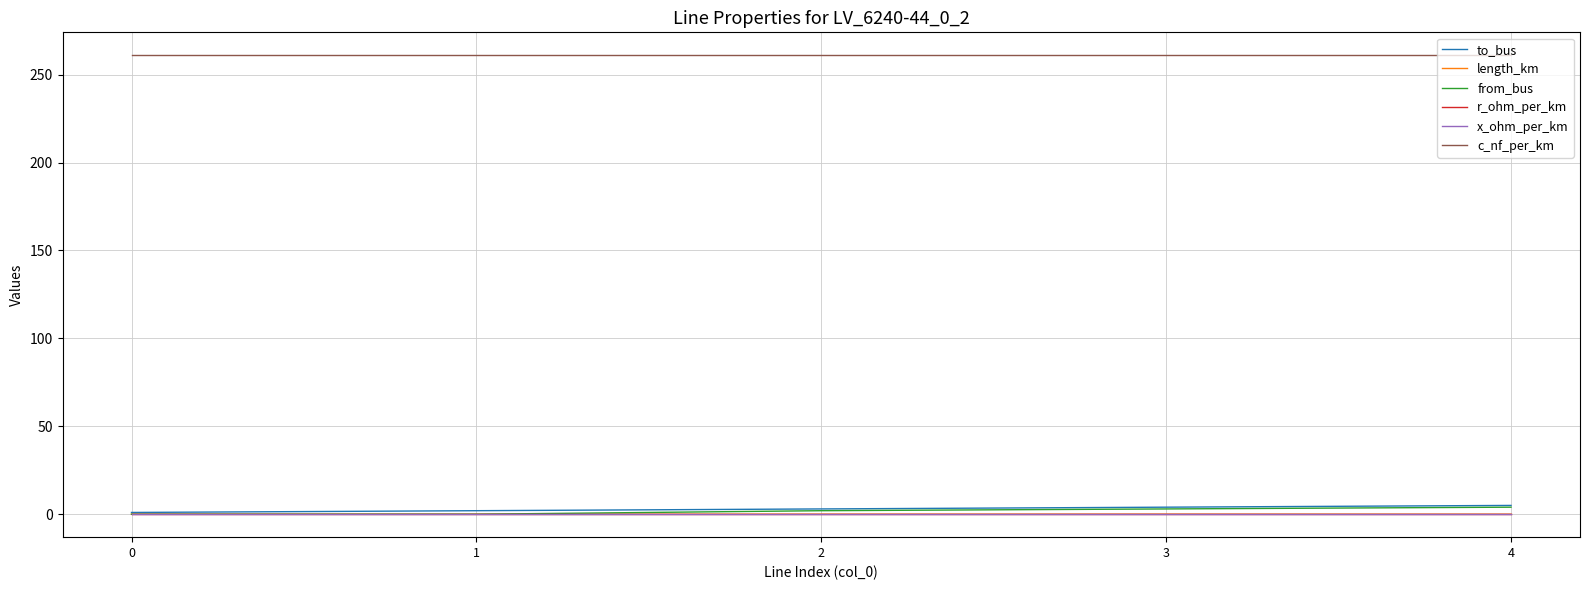

True or false: x_ohm_per_km and c_nf_per_km cross at least once.

False